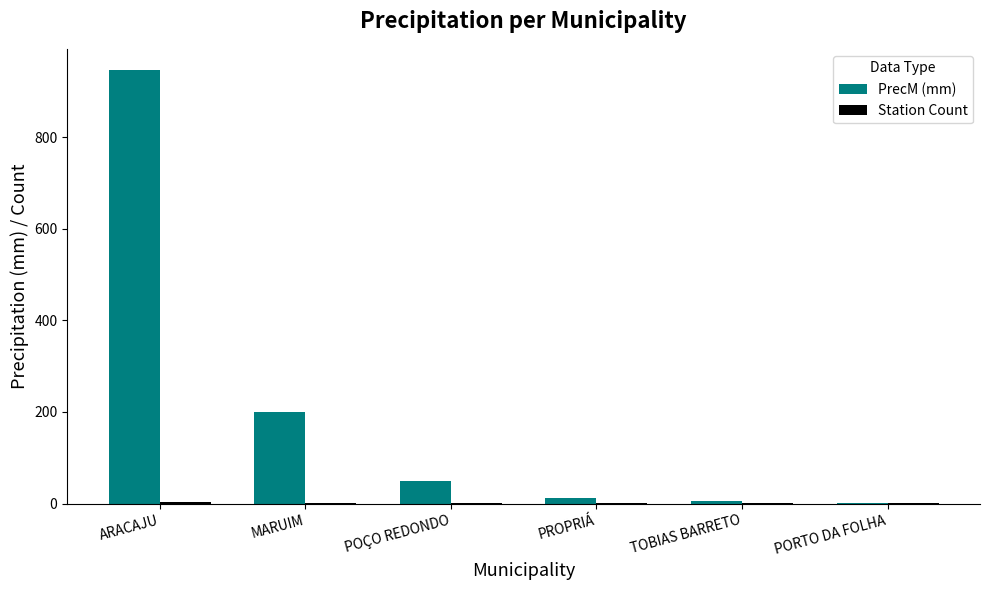

At which category is the sum across all series the highest?

ARACAJU